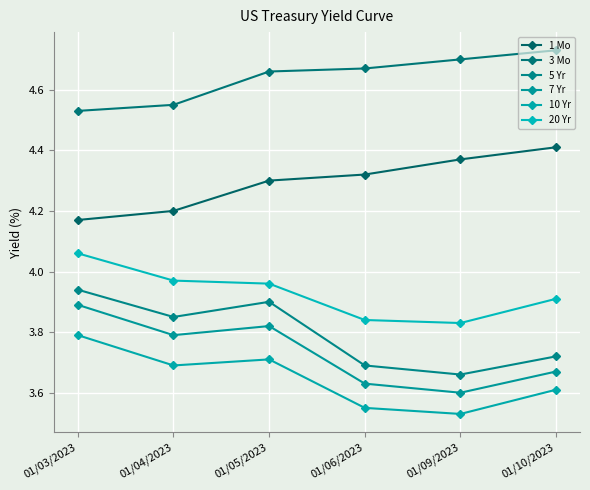

Which label corresponds to the smallest value in the chart?

01/09/2023